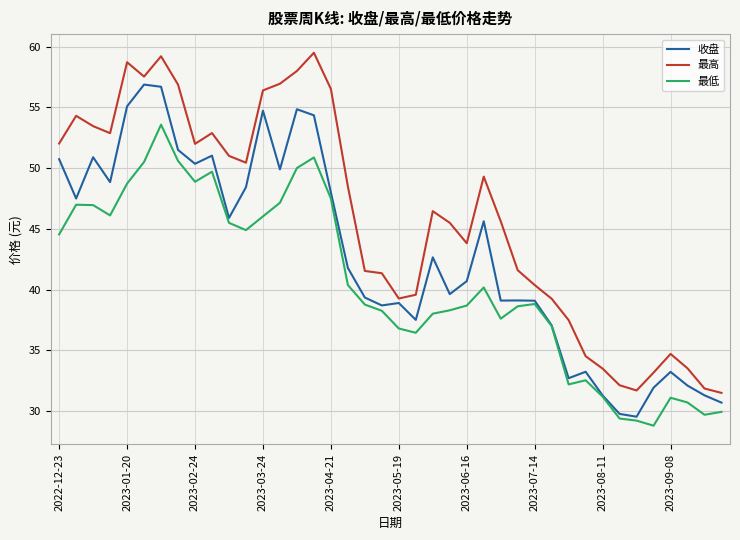

What is the greatest value displayed?

59.5